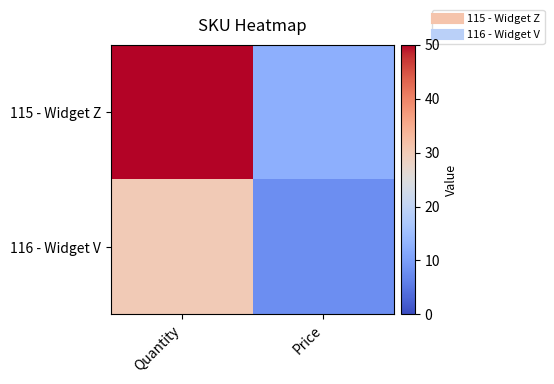

Rank the series by their average value, from highest to lowest.

115 - Widget Z, 116 - Widget V